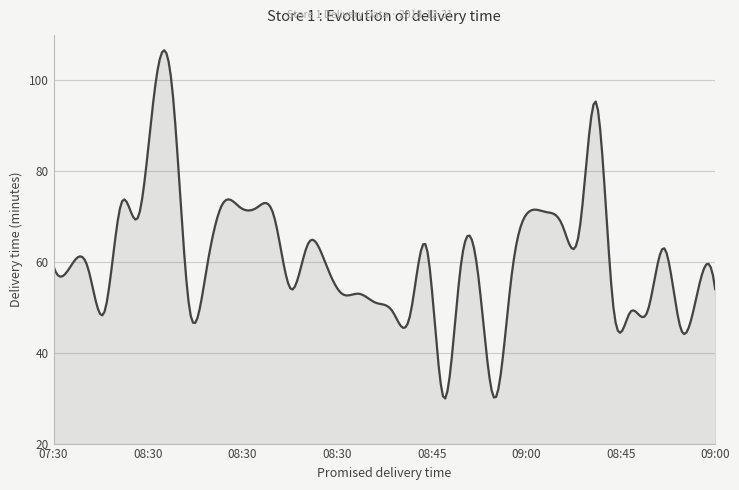

What is the difference between the maximum and minimum values?

76.7